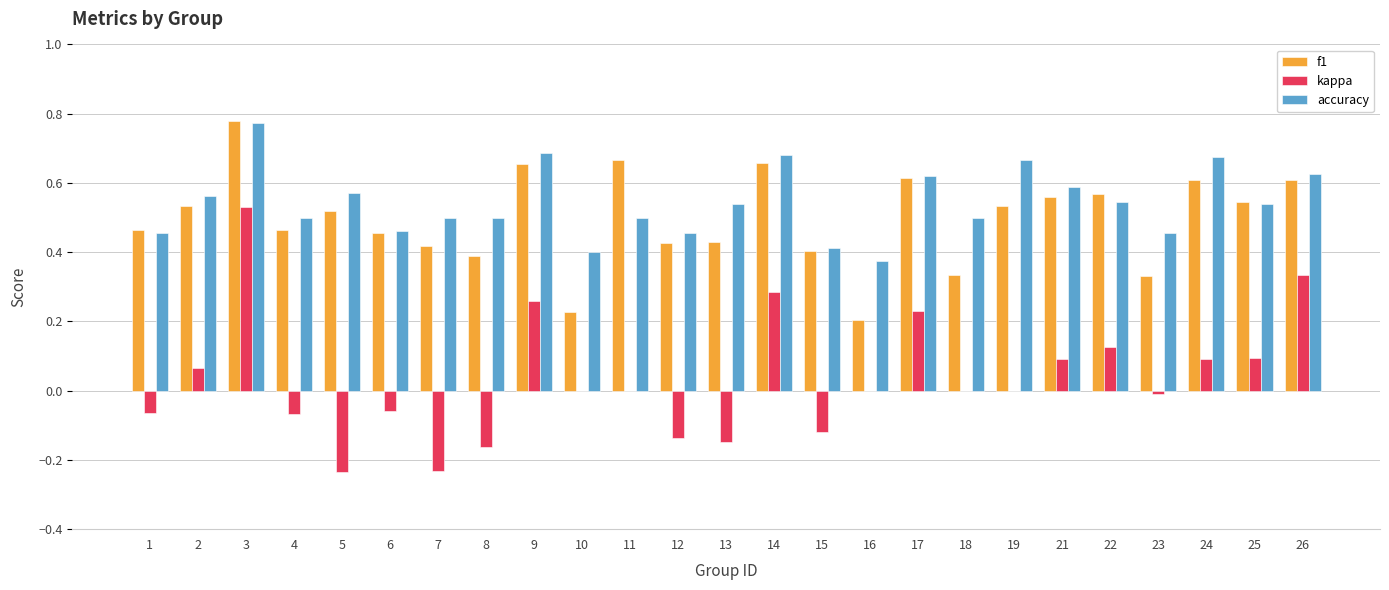

Count the number of data series in this chart.

3